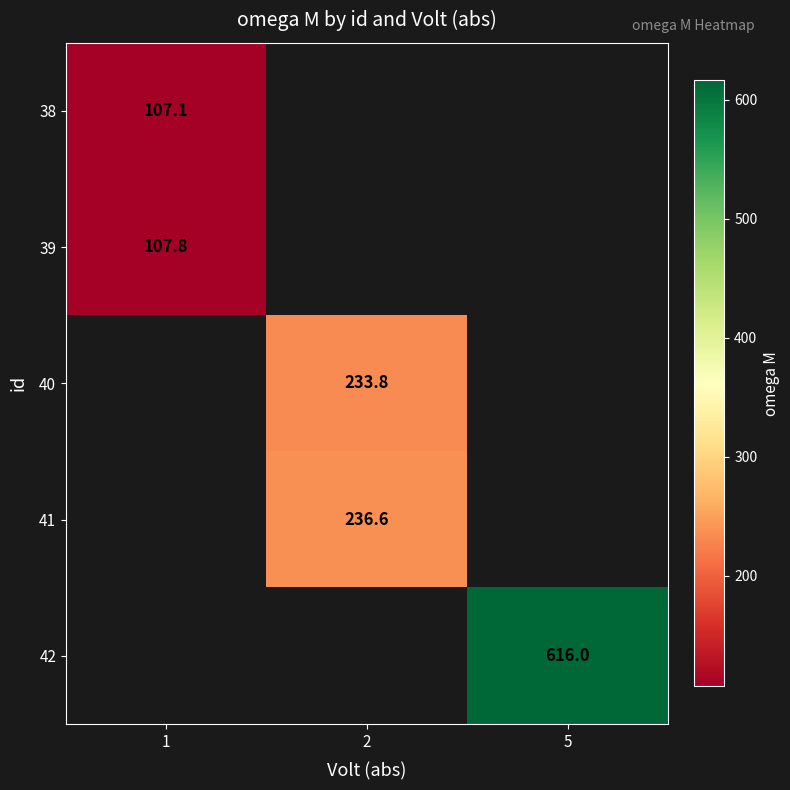

The value of 38 at 1 is 107.1. True or false?

True